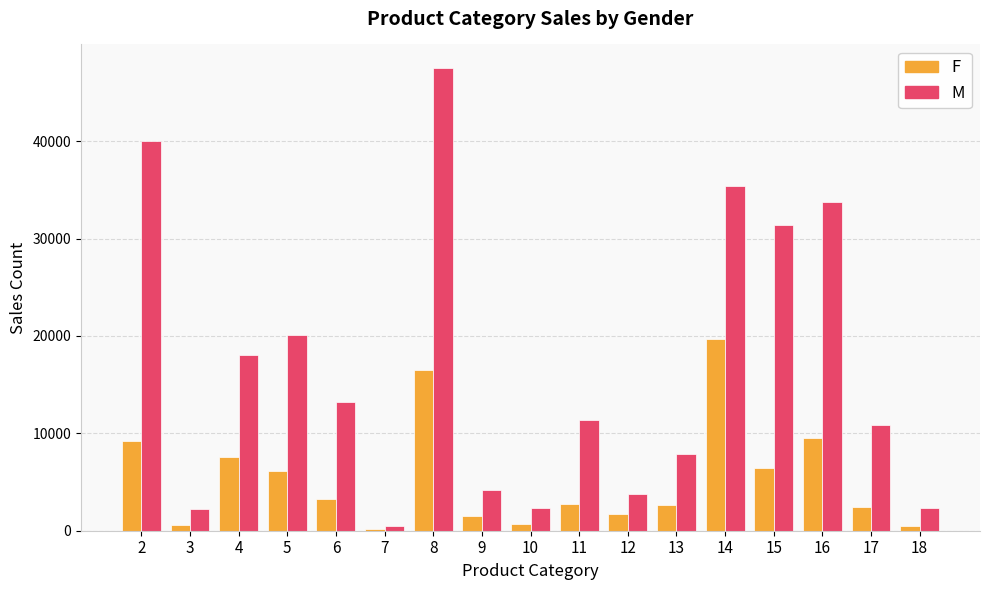

Count the number of categories in the chart.

17